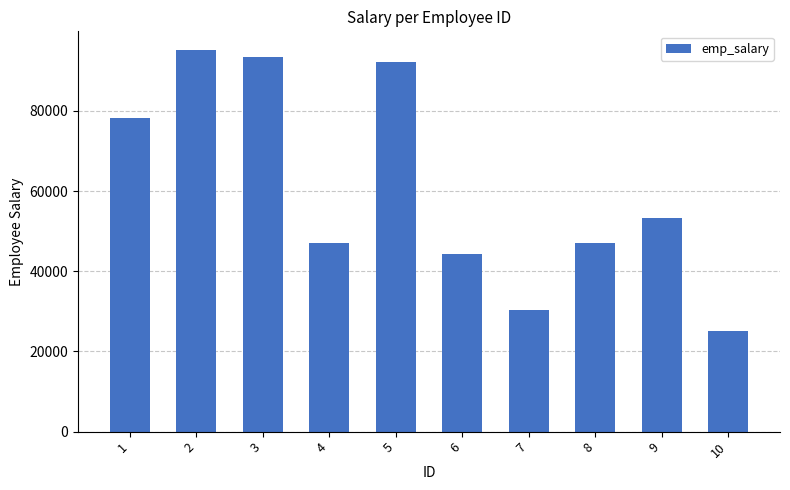

Which label corresponds to the smallest value in the chart?

10